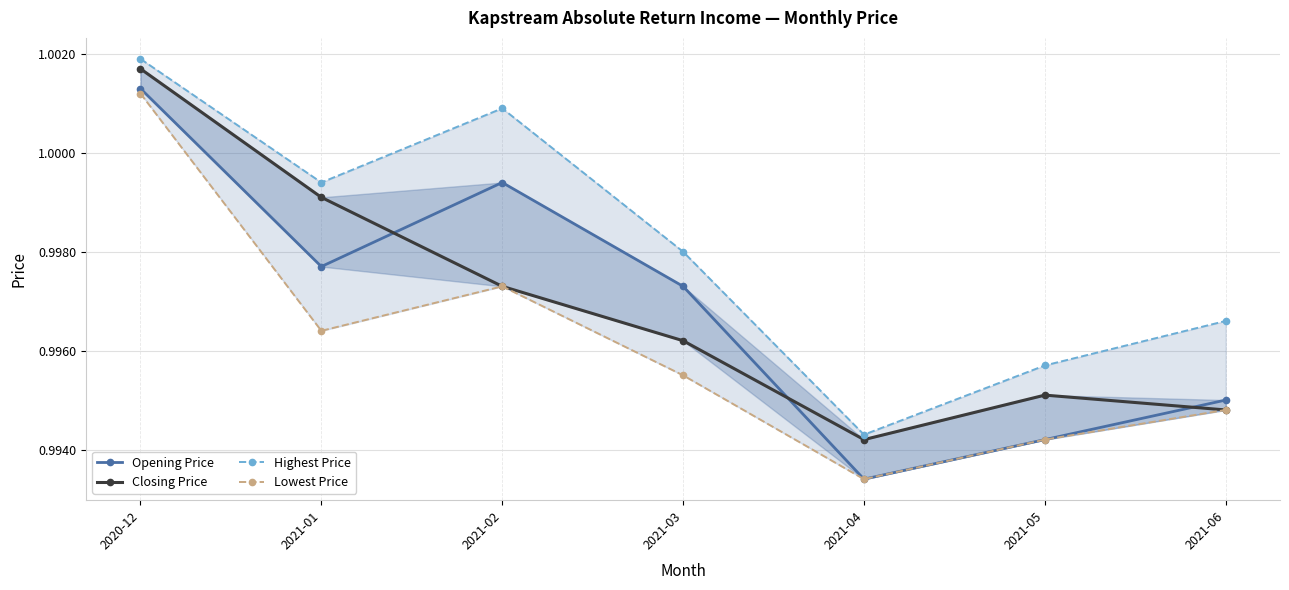

True or false: Opening Price and Highest Price cross at least once.

False